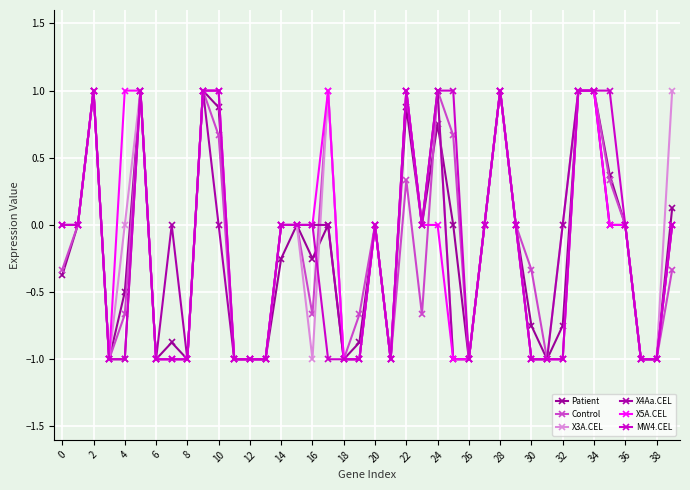

How many lines are shown in the chart?

6